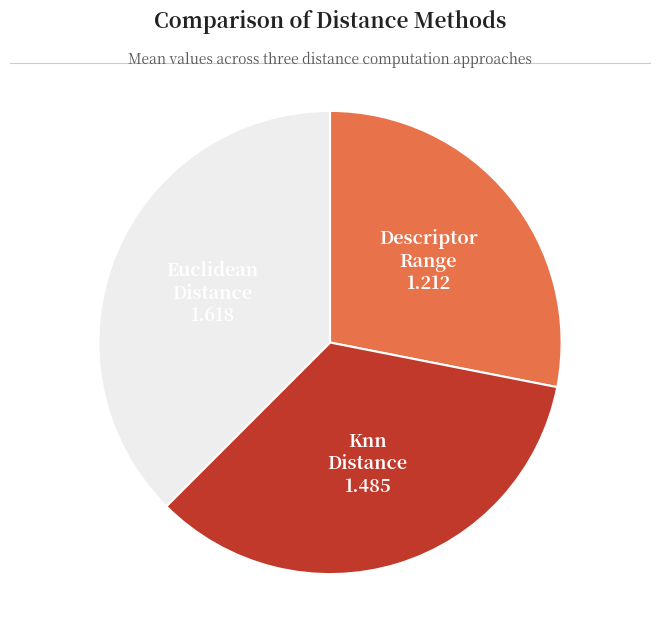

Count the number of slices in the pie.

3